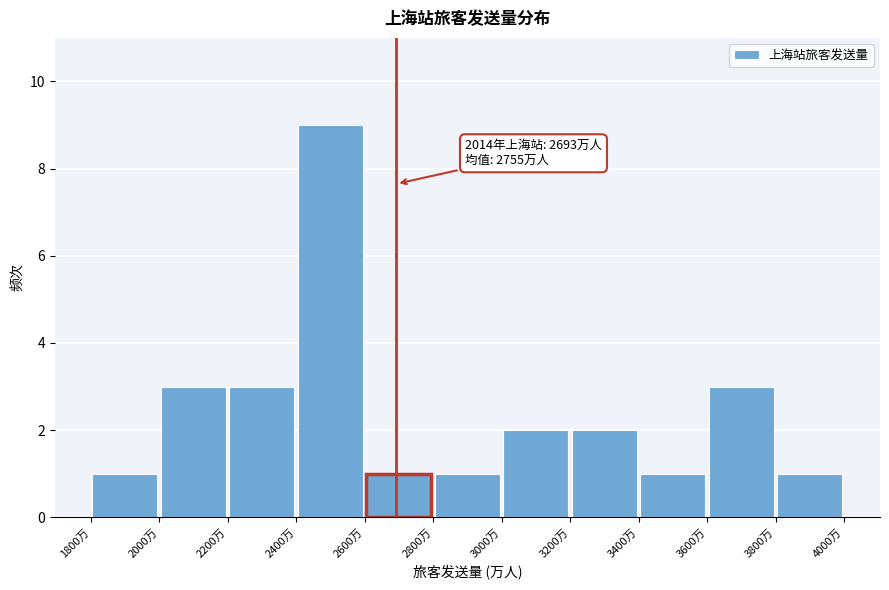

Over which range of the x-axis is the bar tallest?

2400 to 2600